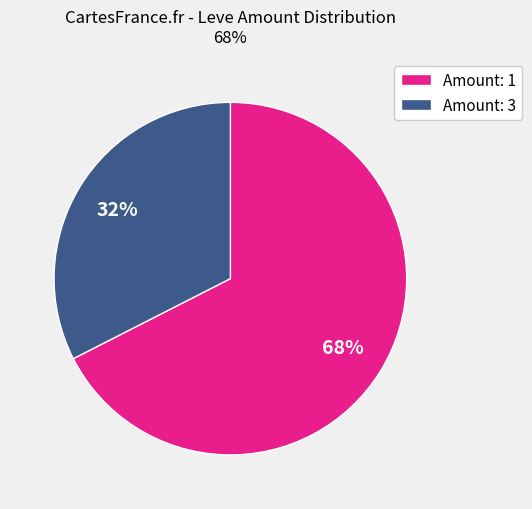

How many slices are in this pie chart?

2